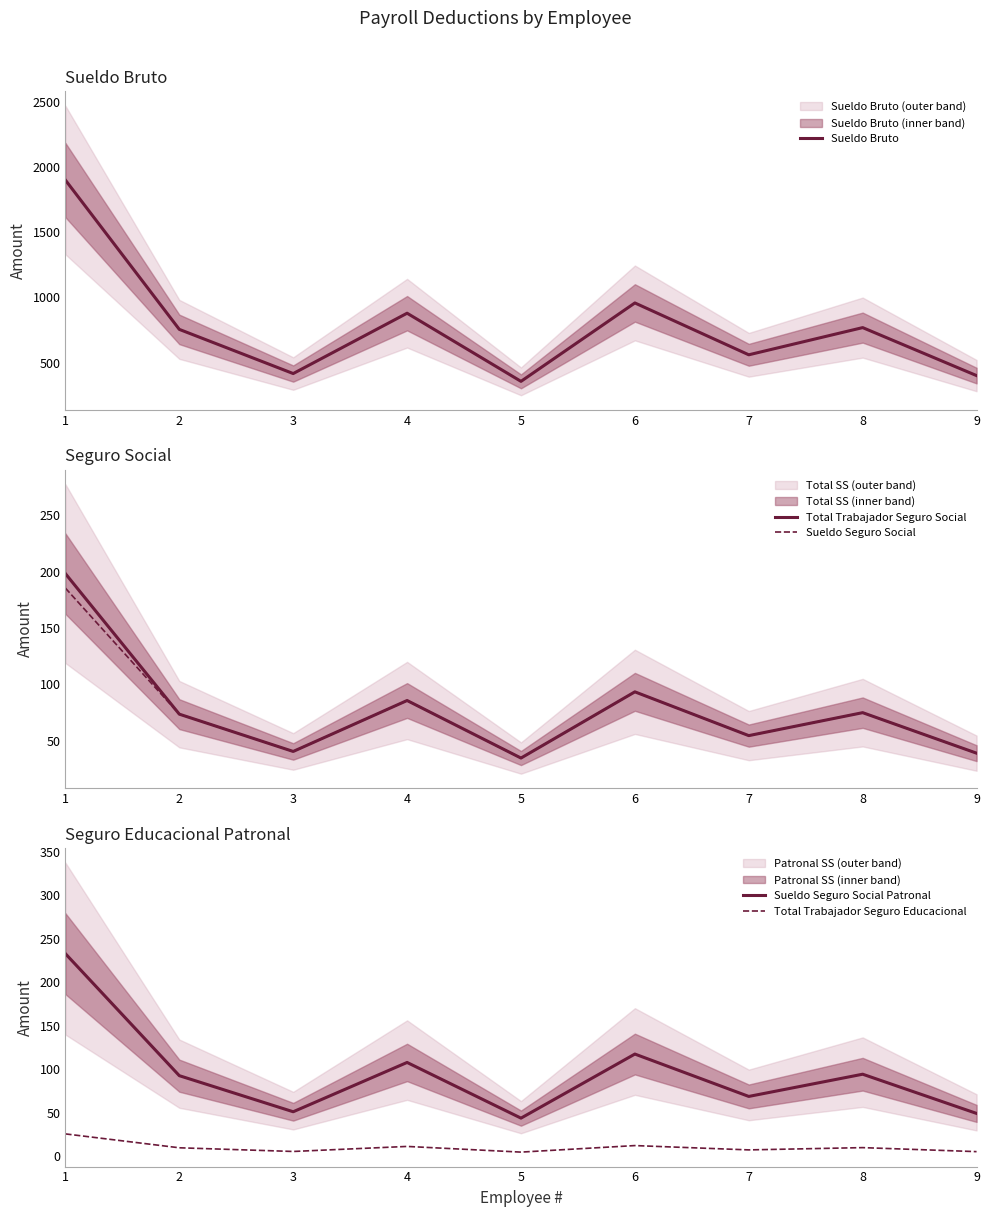

How many data points in Total Trabajador Seguro Educacional are less than 9?

4